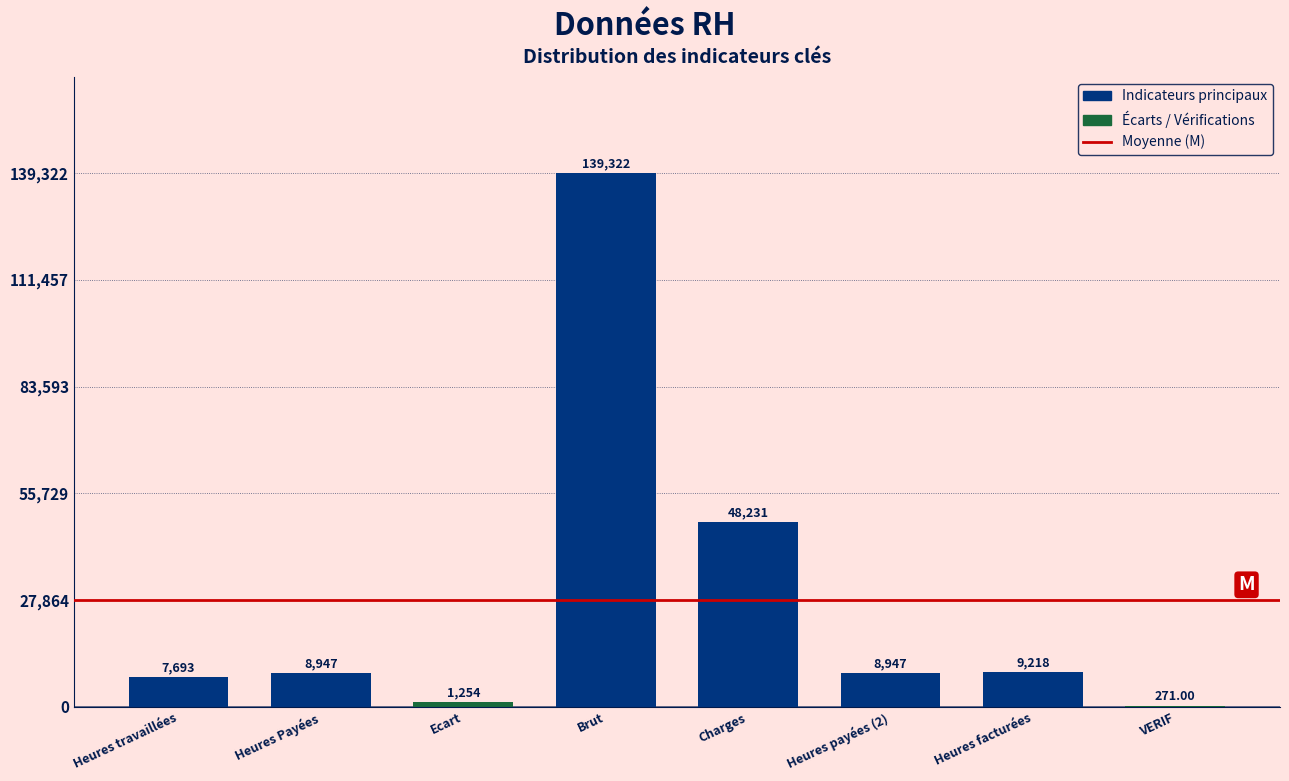

Which category has the highest value across all series?

Brut